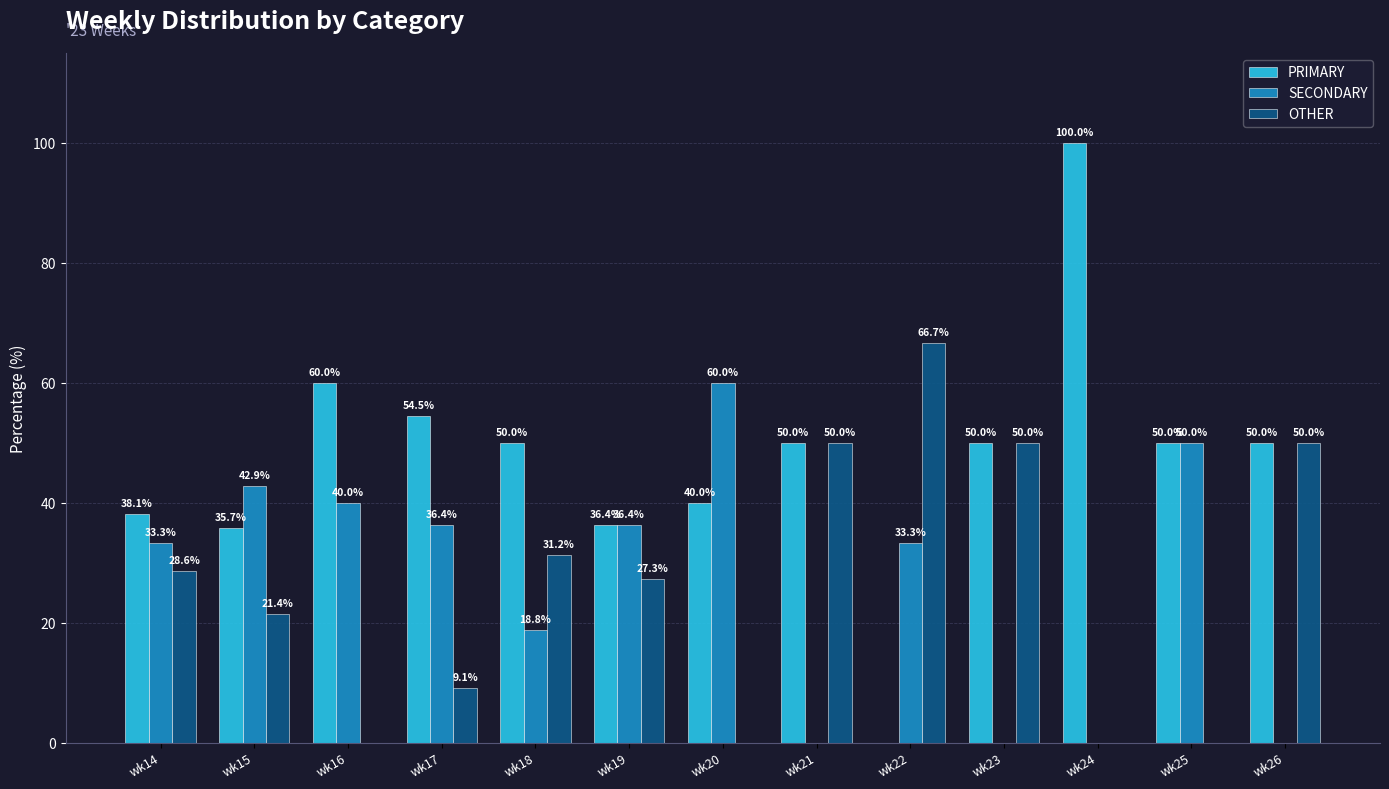

The SECONDARY series shows 50.0 at wk25. True or false?

True